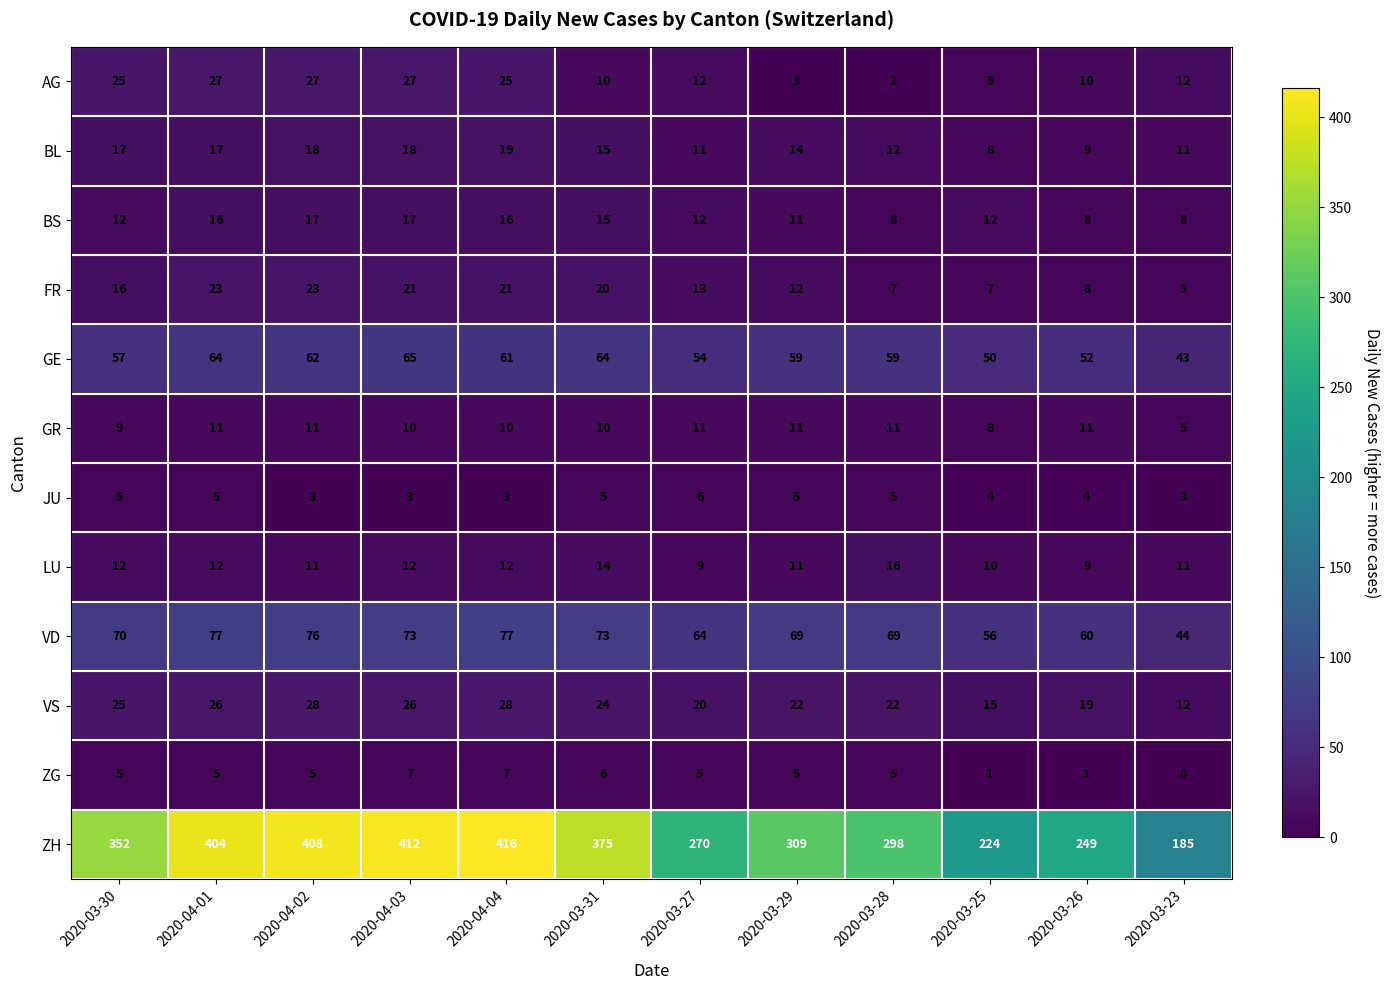

Read the FR value at 2020-04-02, to the nearest 10.

20